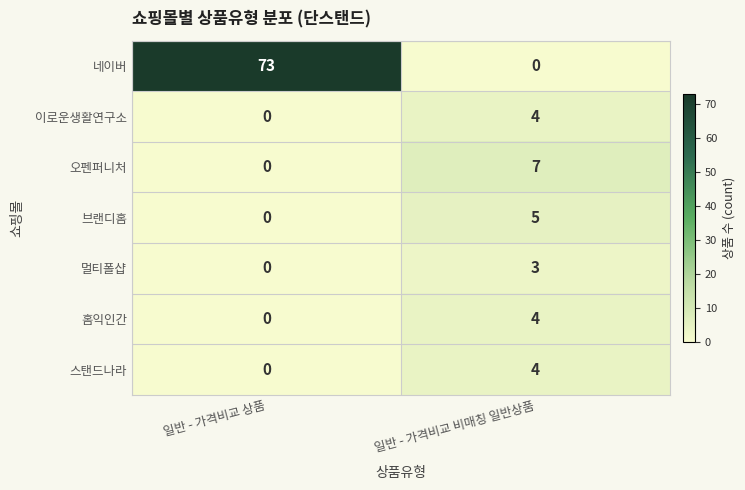

True or false: 이로운생활연구소 has a value of -2 at 일반 - 가격비교 상품.

False